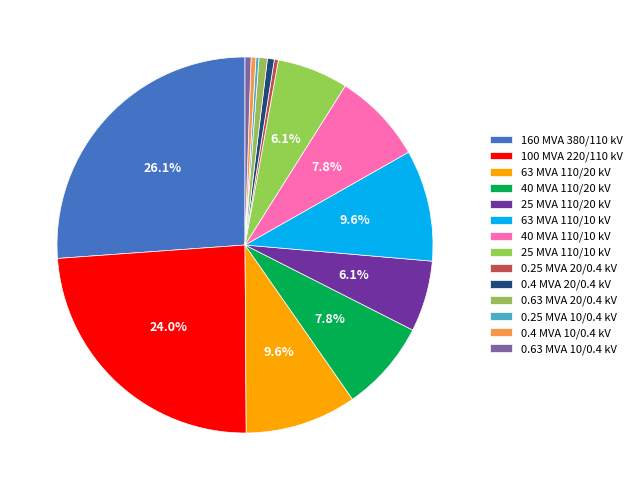

What percentage is NOT represented by 63 MVA 110/10 kV?

90.4%